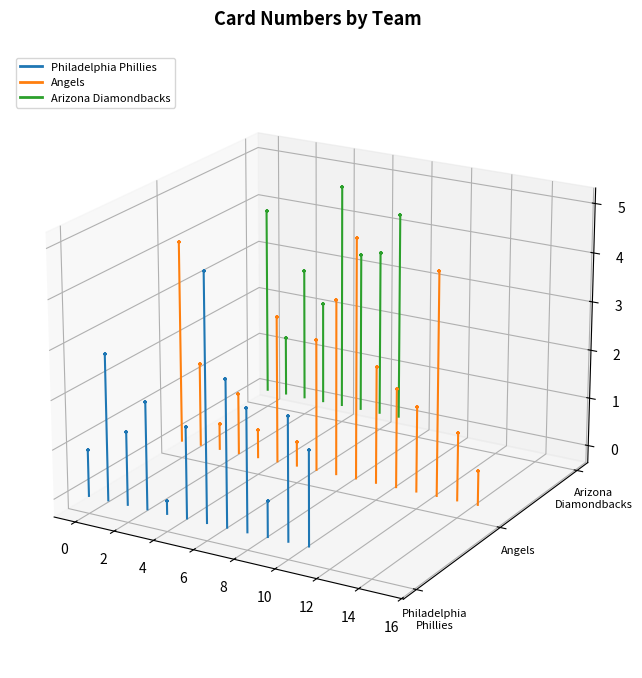

What are all the series names shown in the legend?

Philadelphia Phillies, Angels, Arizona Diamondbacks